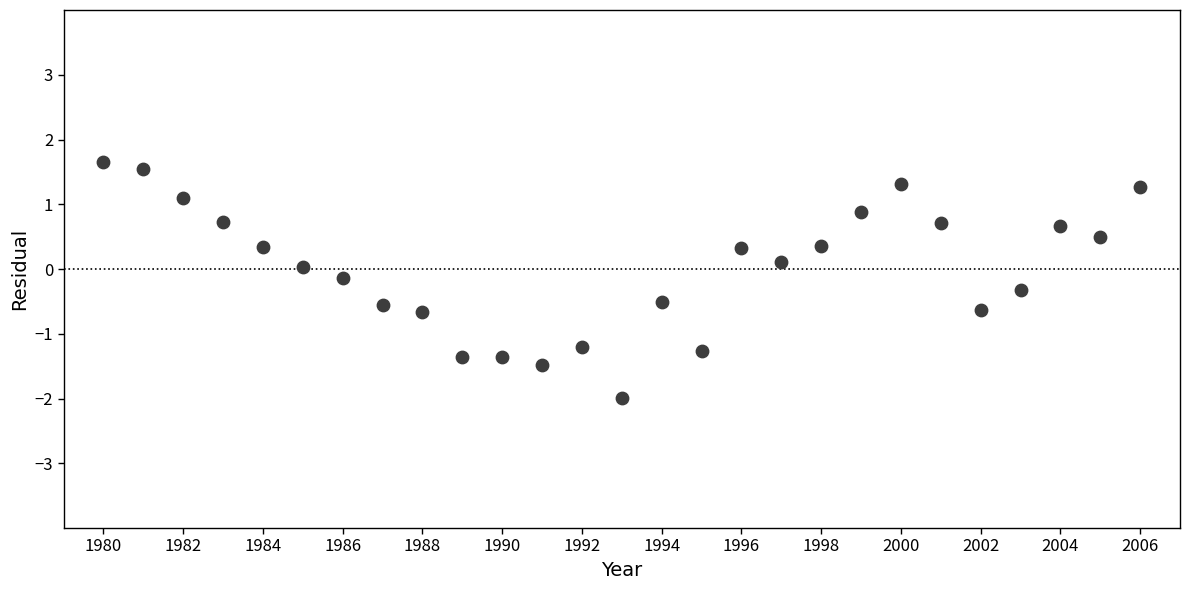

What is the range of Y values (max minus min)?

3.7